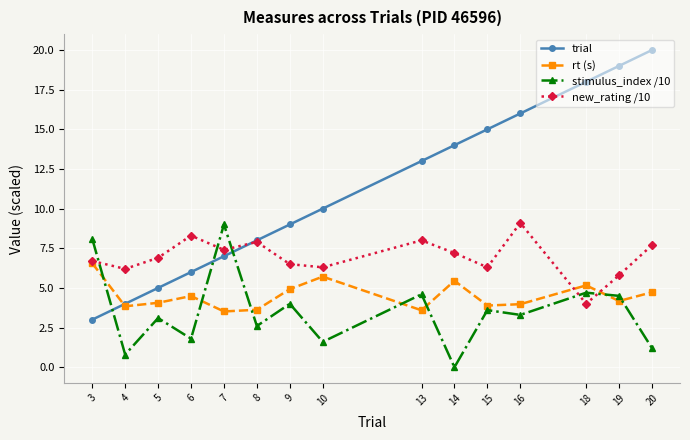

How many lines are shown in the chart?

4